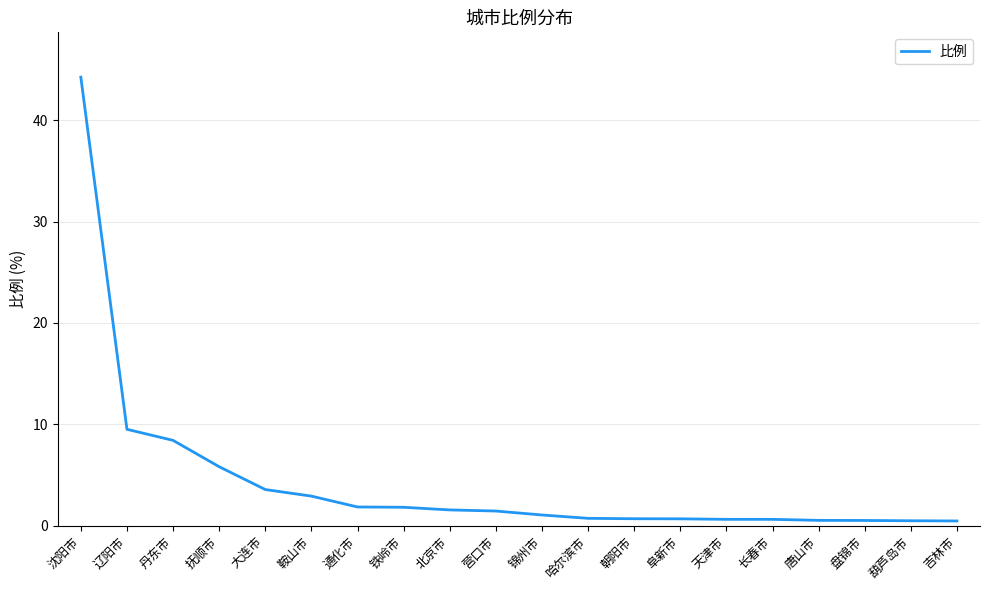

What is the sum of all values?

87.6